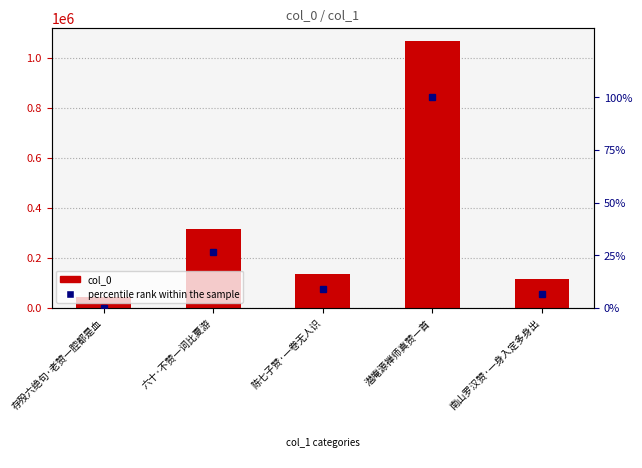

How many categories are shown in the chart?

5